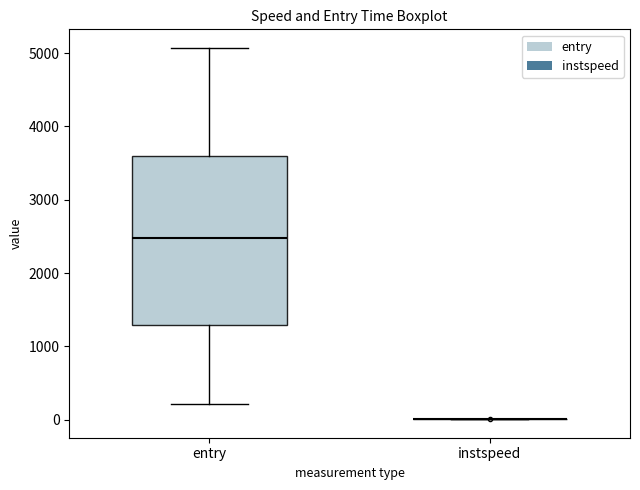

Reading left to right, read every box against the y-axis: the position of its median line, the range the box covers, and the ends of its whiskers. The values are not printed on the chart, so give them approximately, as read against the axis.

entry: median 2500, box 1300 to 3600, whiskers 200 to 5100
instspeed: box collapsed to a line at 0, whiskers 0 to 0